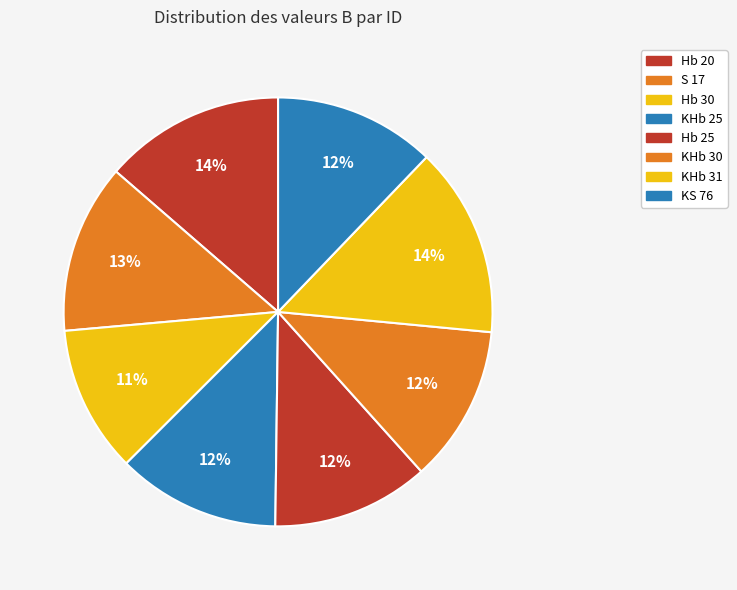

Approximately how many times larger is the value at KHb 31 compared to KHb 25?

1.2